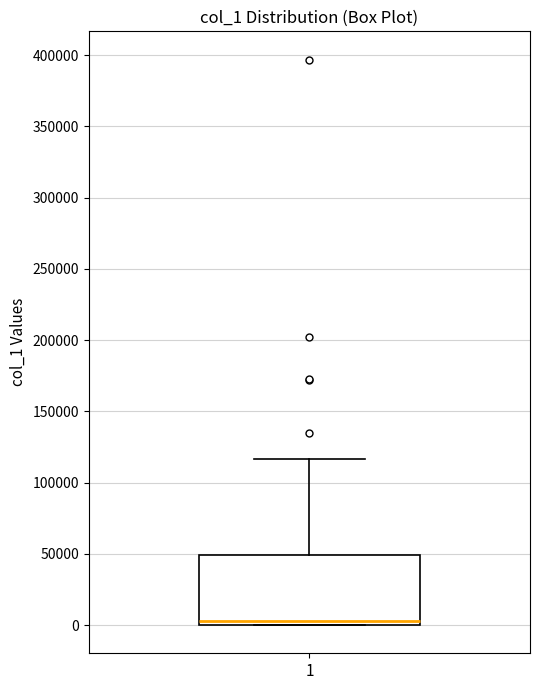

Transcribe this box plot: give where the median line is, the range the box spans, and where the two whiskers end, as read against the y-axis. The values are not printed on the chart, so give them approximately, as read against the axis.

median 5000, box 0 to 50000, whiskers 0 to 115000